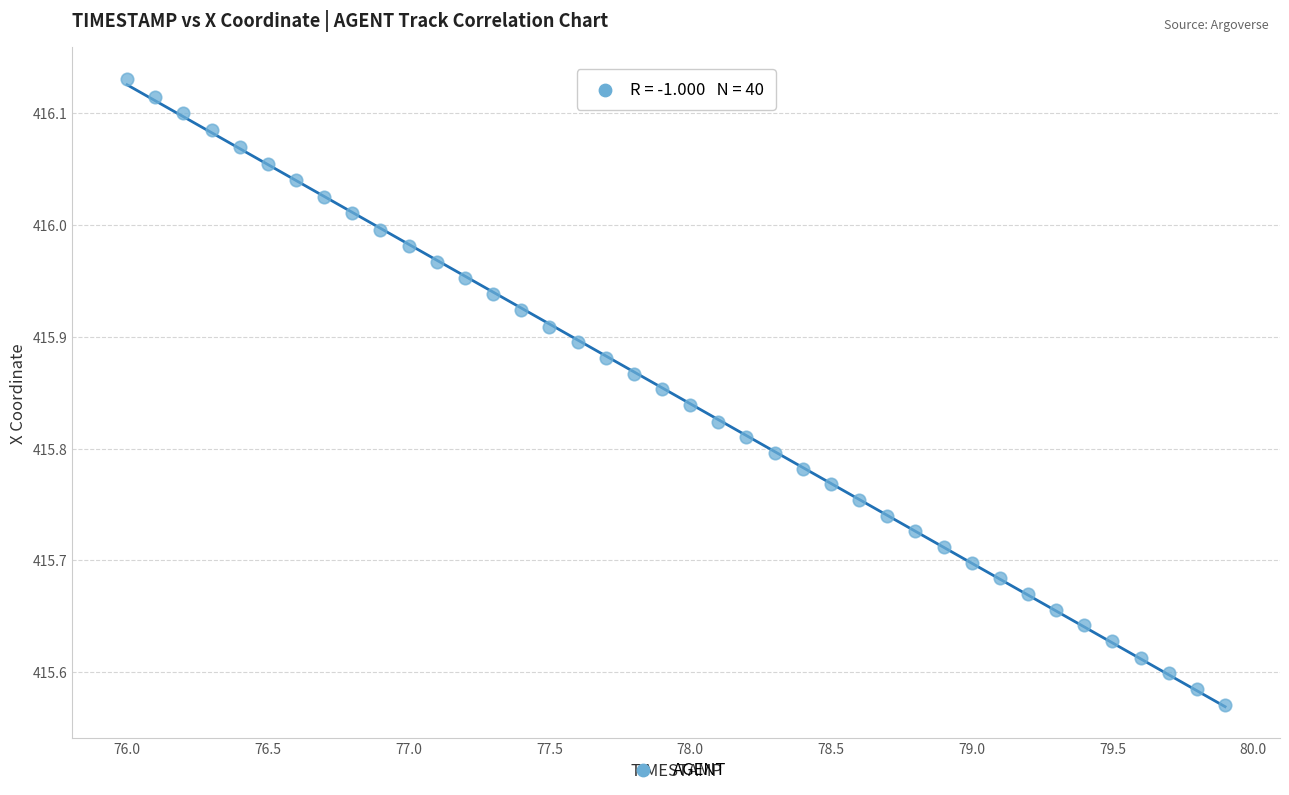

What is the range of Y values (max minus min)?

0.6